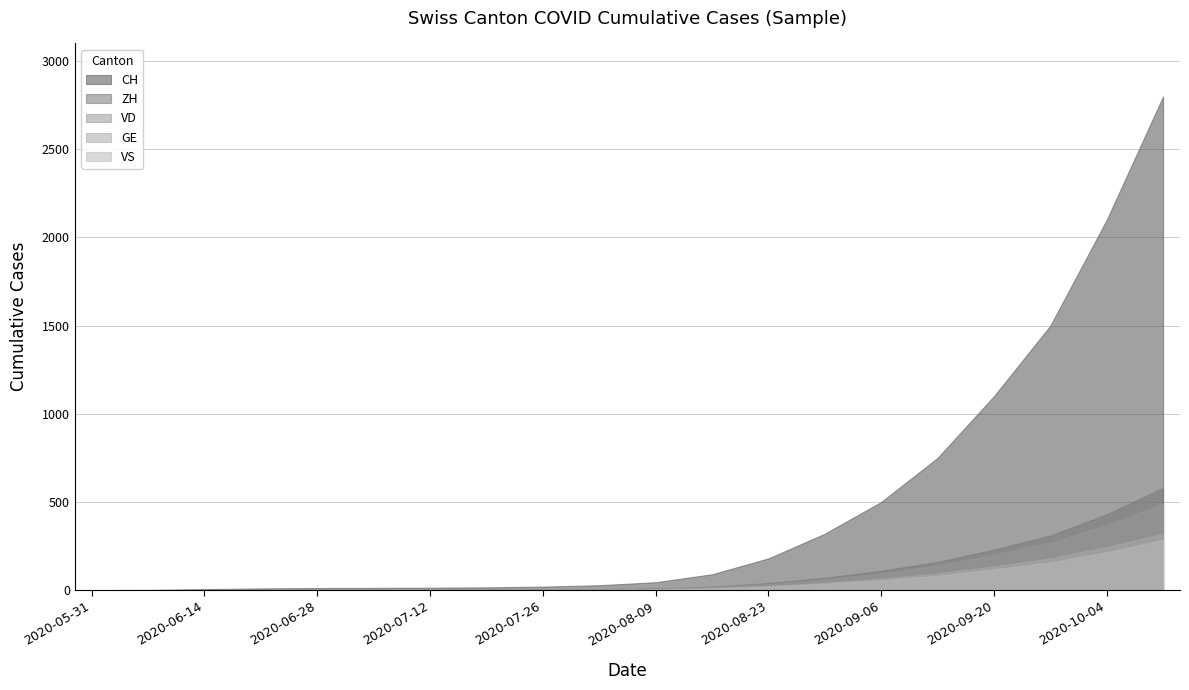

What is the sum of the GE values at 2020-06-28 and 2020-09-13?

96